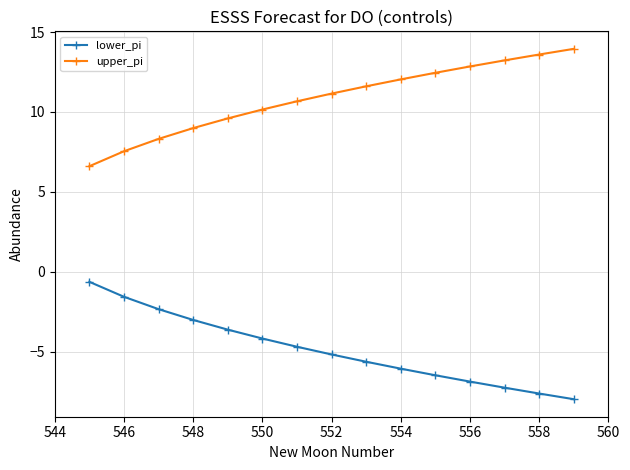

Reading right to left, what are all the values shown in this chart?

lower_pi: -8.0	-7.6	-7.3	-6.9	-6.5	-6.1	-5.6	-5.2	-4.7	-4.2	-3.6	-3.0	-2.3	-1.6	-0.6
upper_pi: 14.0	13.6	13.2	12.9	12.5	12.0	11.6	11.2	10.7	10.2	9.6	9.0	8.3	7.5	6.6